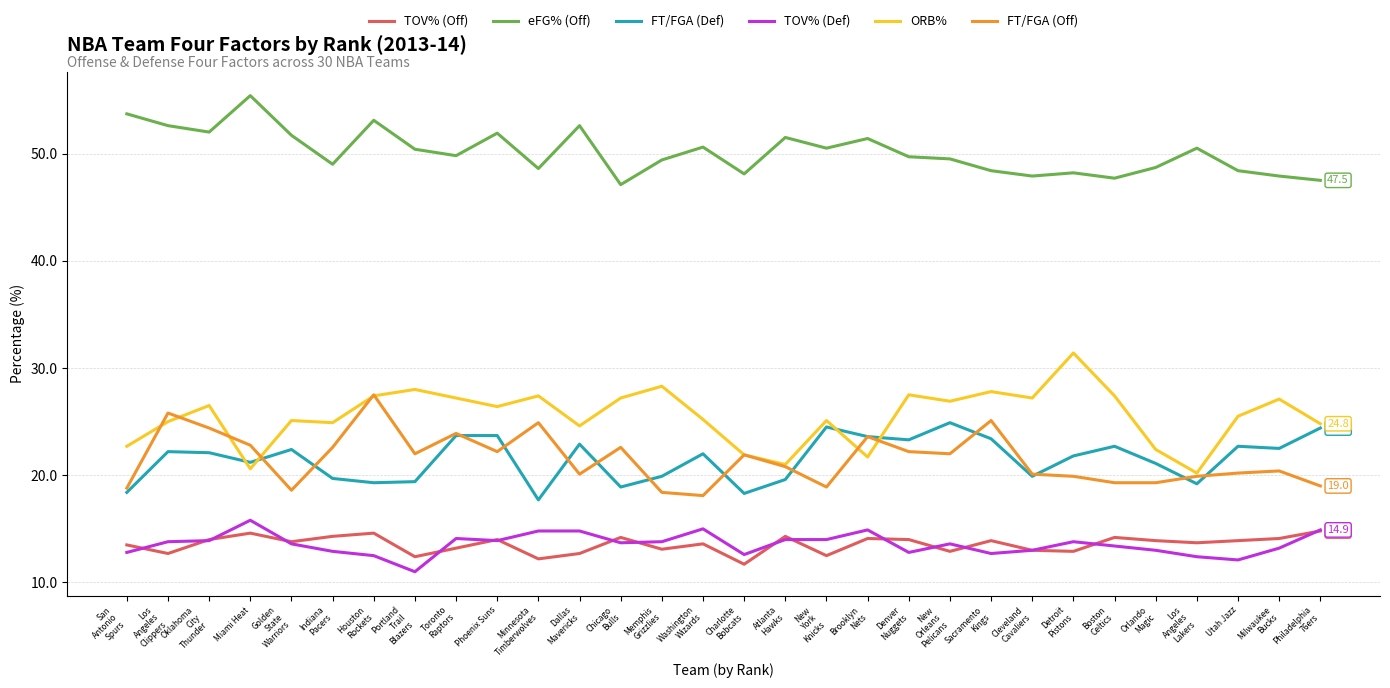

How many distinct data groups are displayed?

6